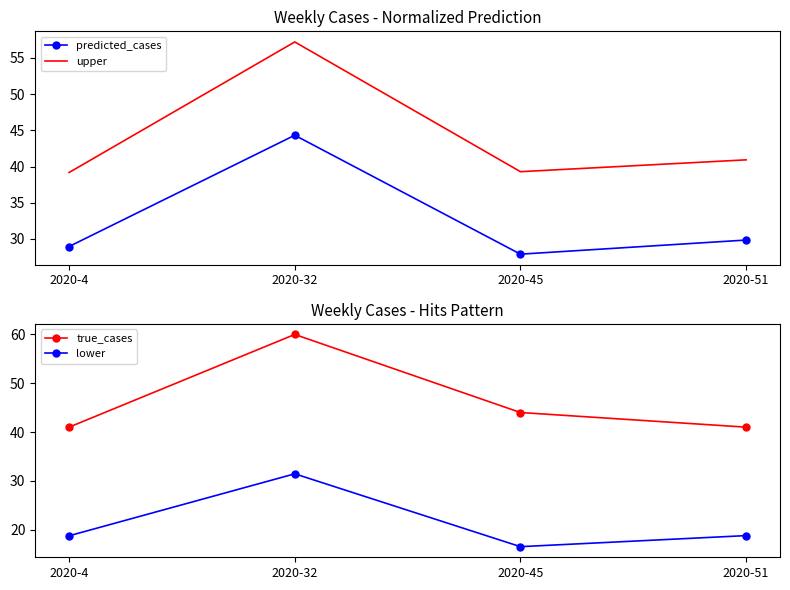

Where does the lower series first go above 18?

2020-4